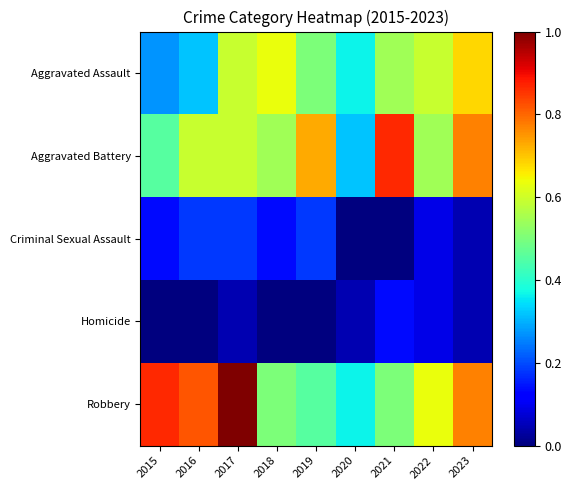

At which category is the sum across all series the highest?

2017